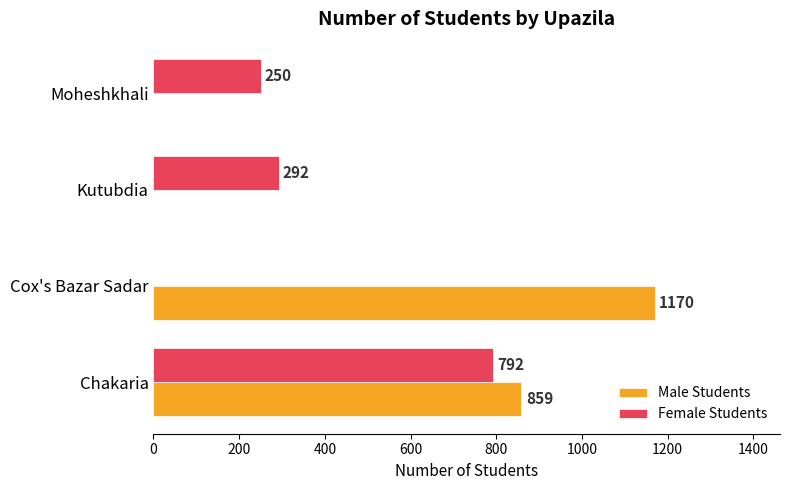

Which series changed the most between Chakaria and Moheshkhali?

Male Students